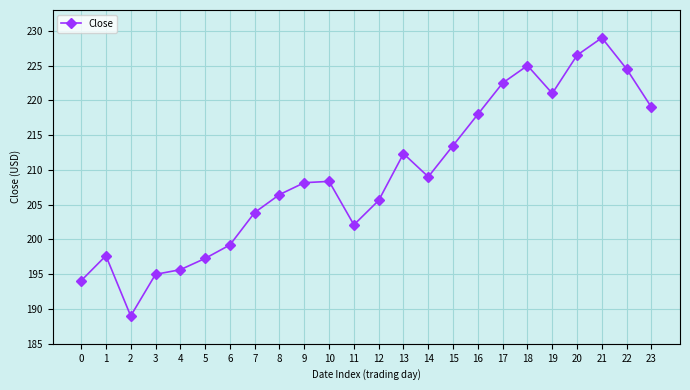

What is the change in value from 12 to 15?

+7.9